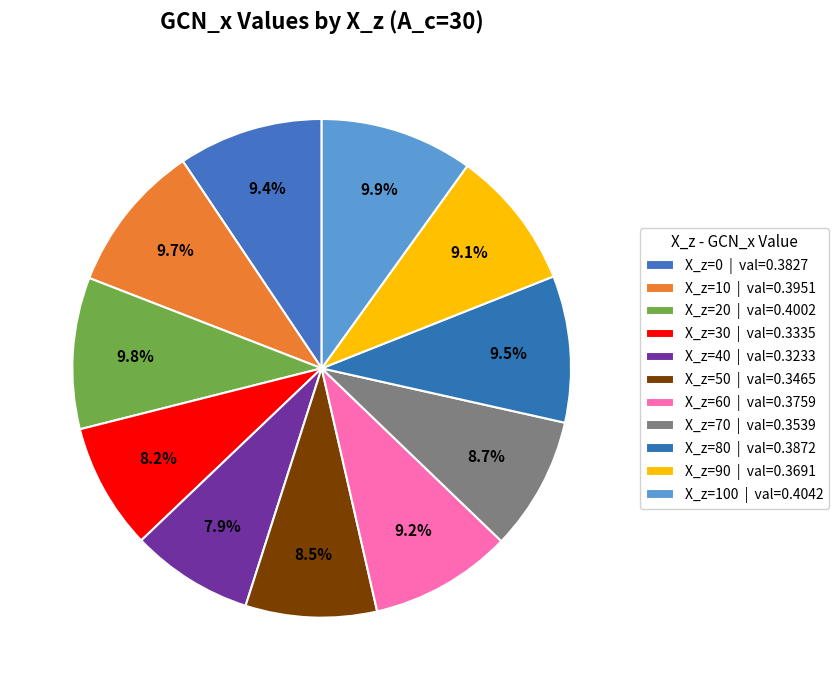

Rank the categories by value from lowest to highest.

X_z=40, X_z=30, X_z=50, X_z=70, X_z=90, X_z=60, X_z=0, X_z=80, X_z=10, X_z=20, X_z=100